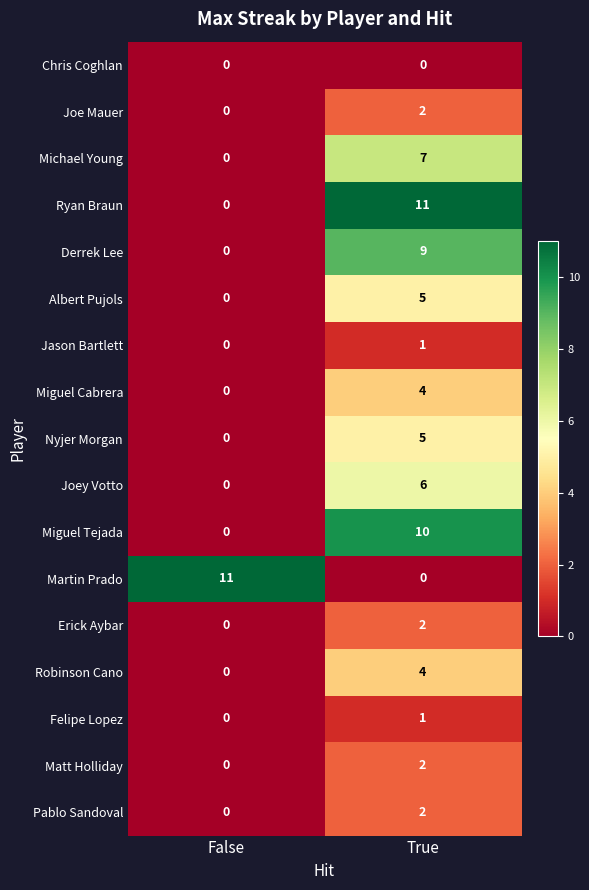

Is it true that Erick Aybar equals 3 at True?

False